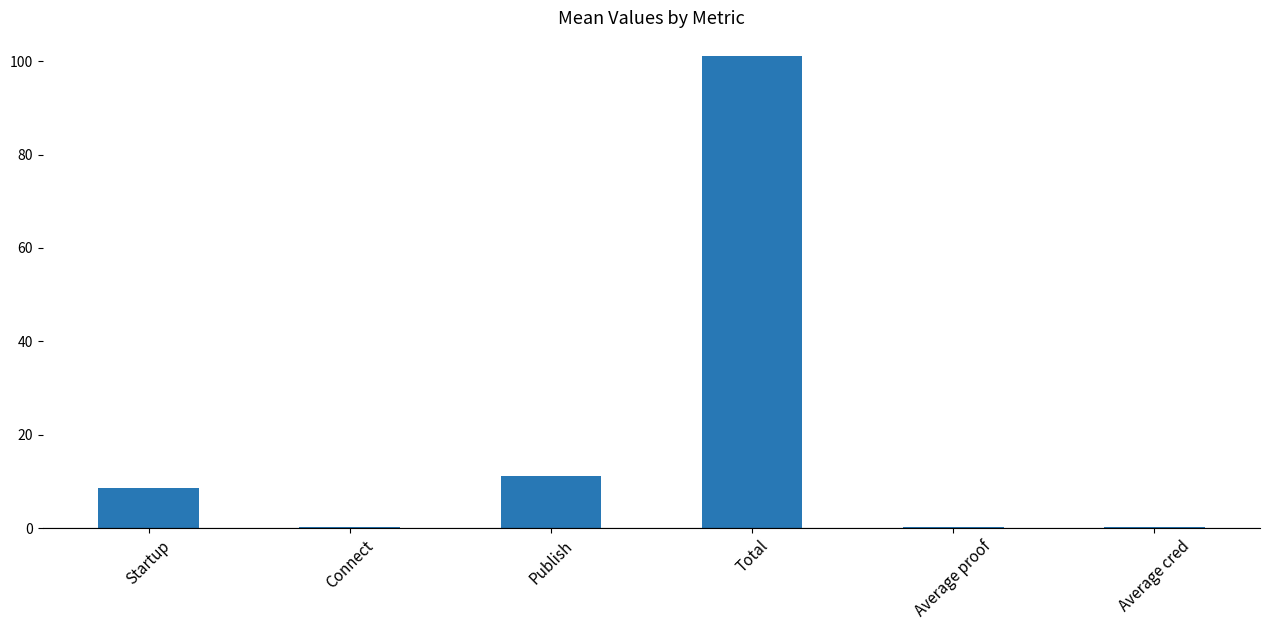

What is the sum of all values?

121.7